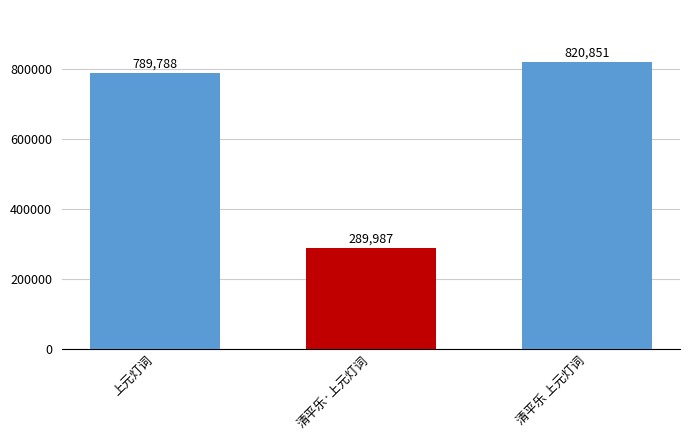

What is the difference between the maximum and minimum values?

530864